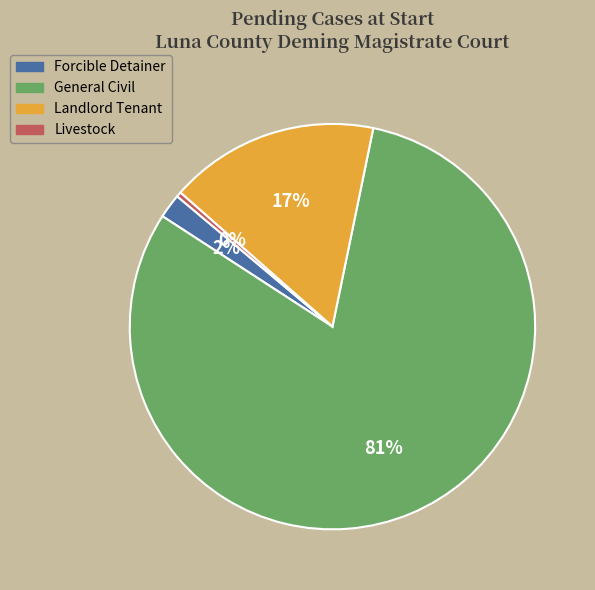

Count the number of slices in the pie.

4